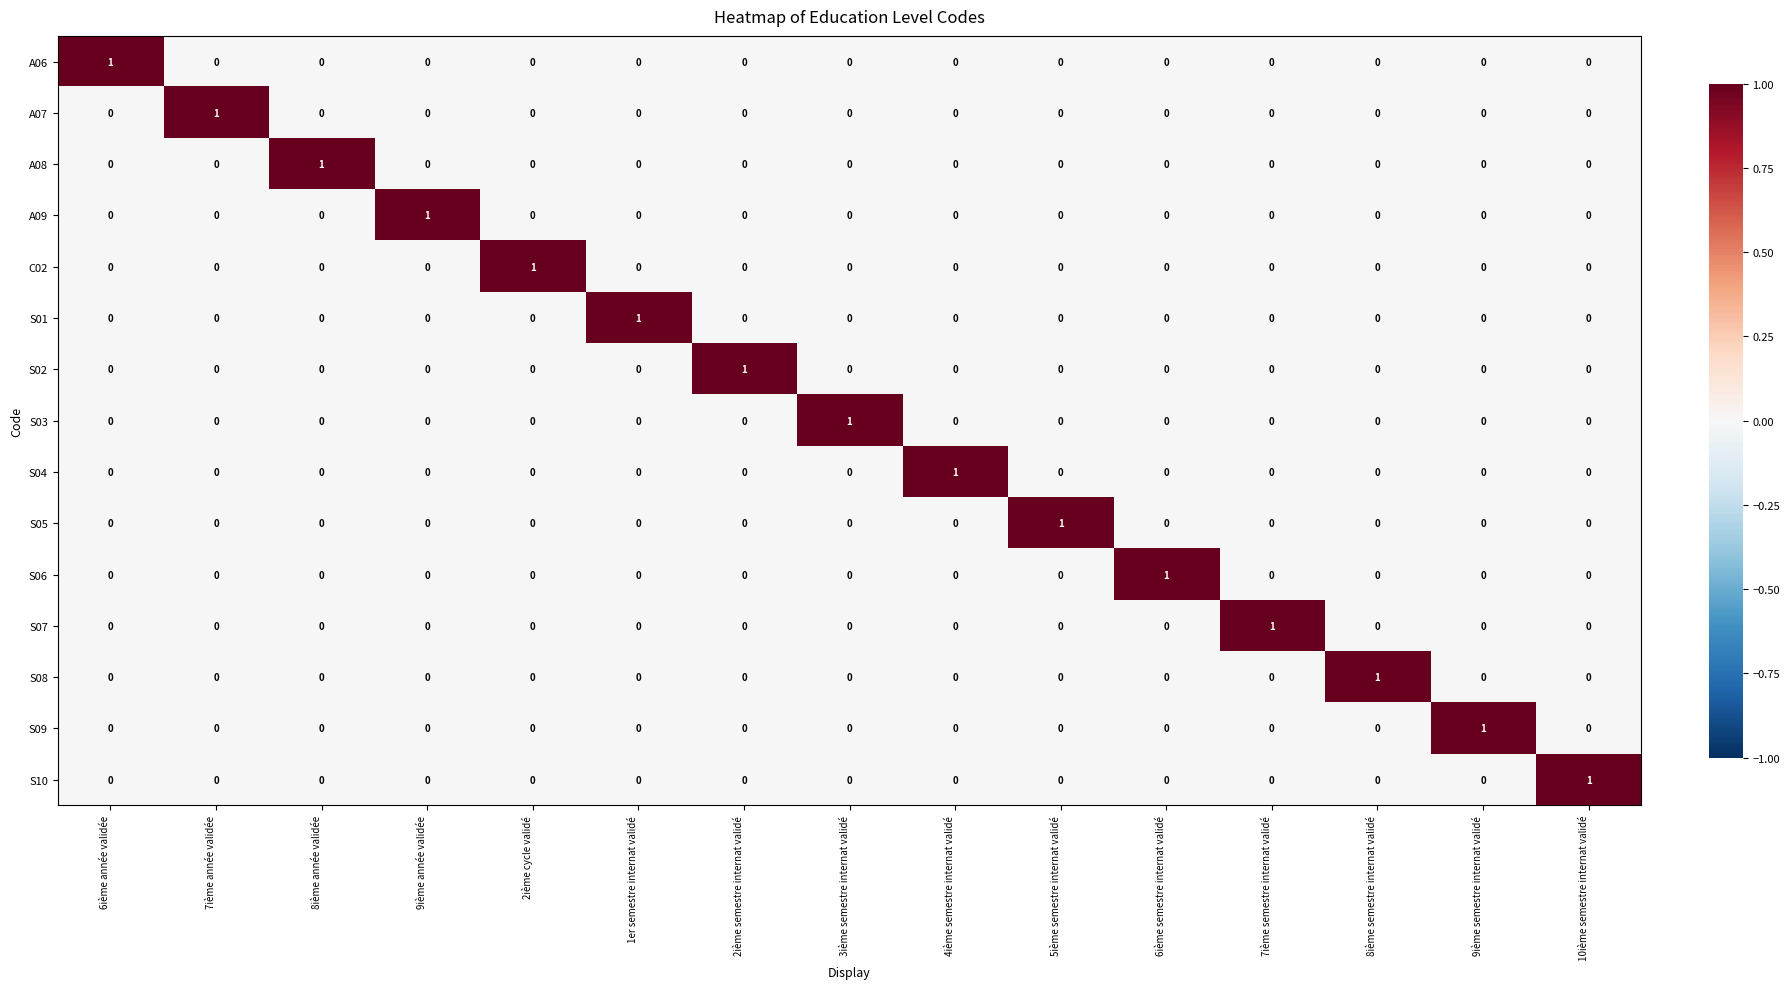

Which category has the highest value in the S05 series?

5ième semestre internat validé